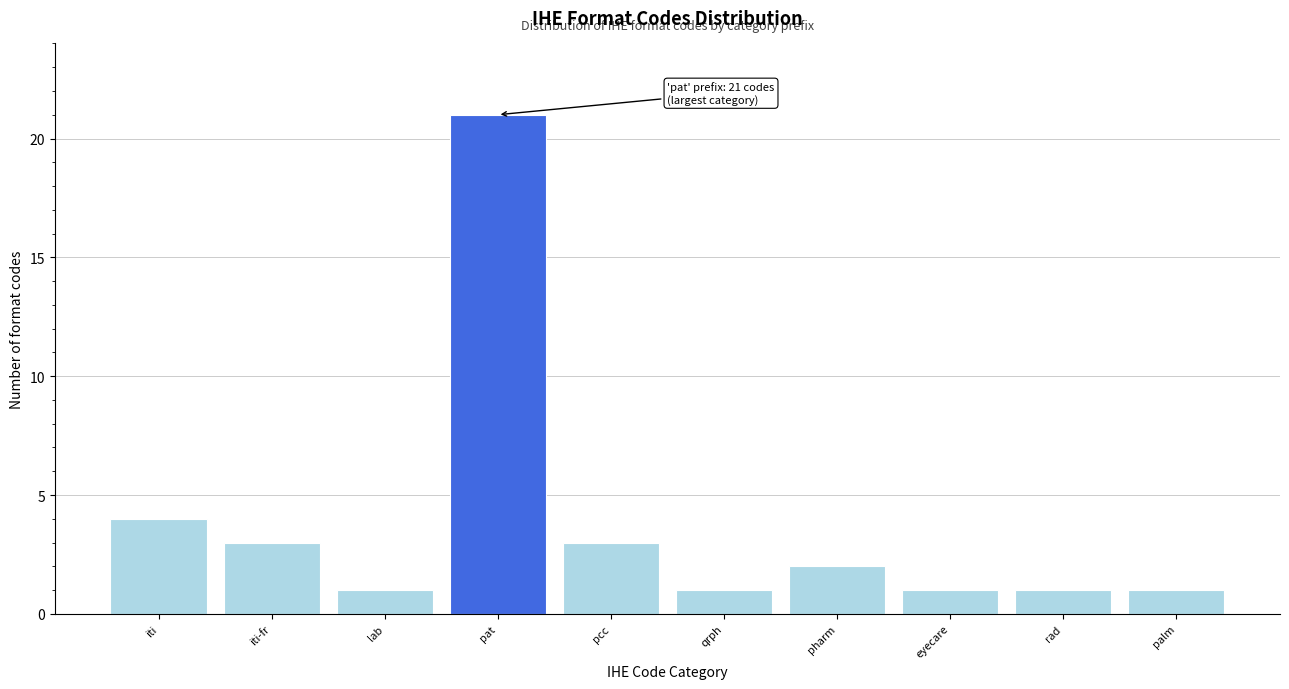

Reading left to right, what are all the values shown in this chart?

iti=4	iti-fr=3	lab=1	pat=21	pcc=3	qrph=1	pharm=2	eyecare=1	rad=1	palm=1